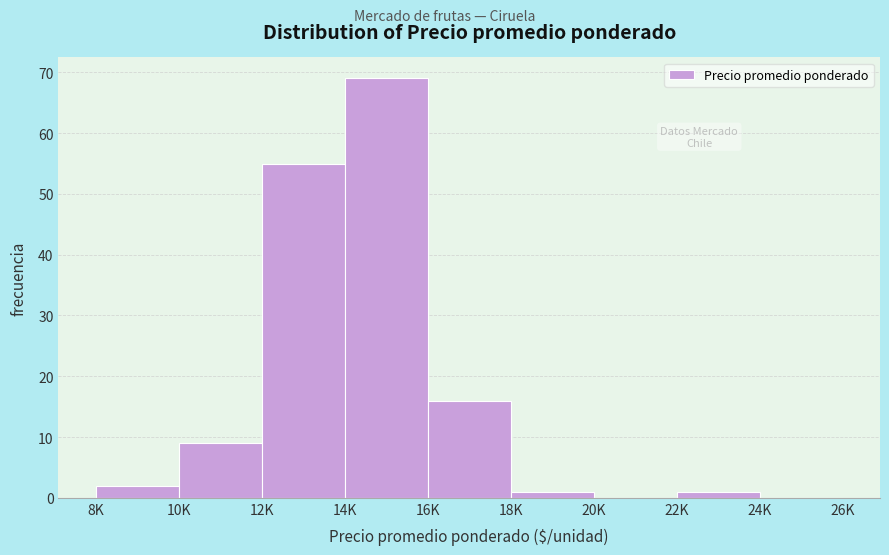

Reading right to left, extract all data points from this chart.

24K=0	22K=1	20K=0	18K=1	16K=16	14K=69	12K=55	10K=9	8K=2